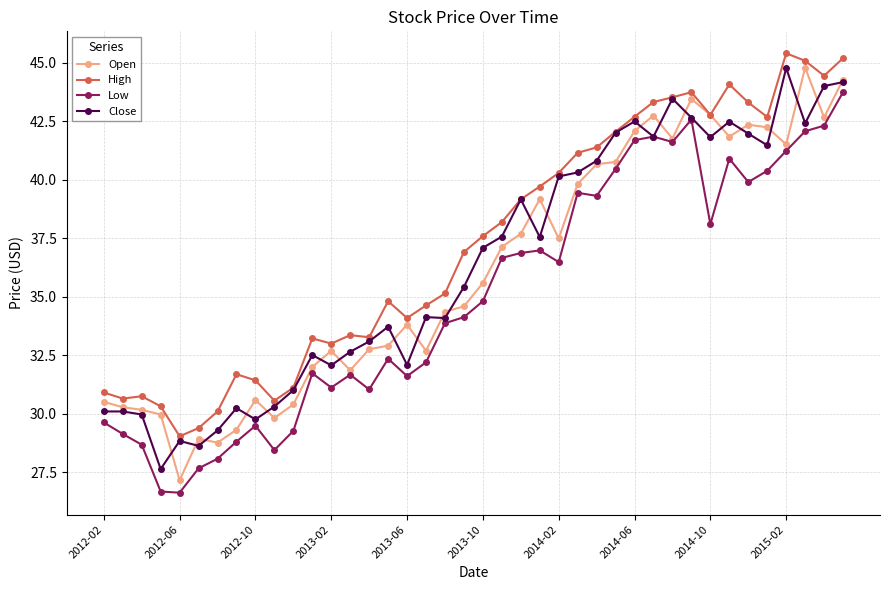

What is the average value of the Close series?

36.3